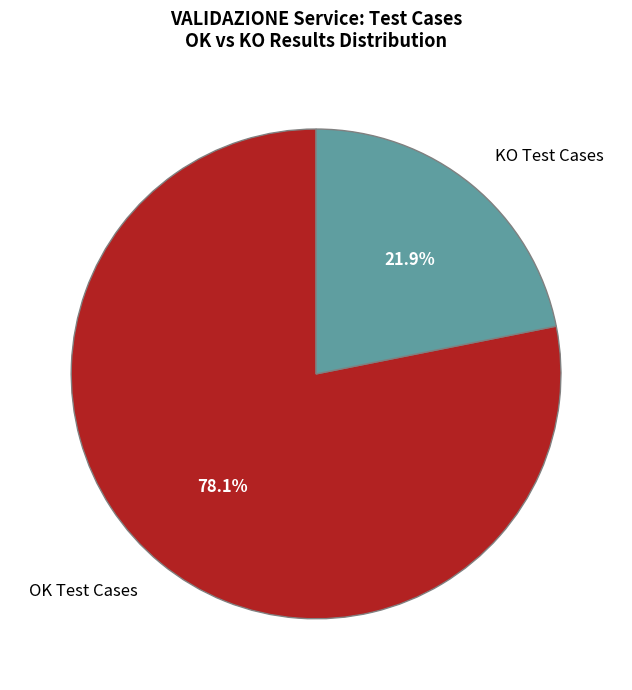

What is the ratio of the value at KO Test Cases to the value at OK Test Cases?

0.3